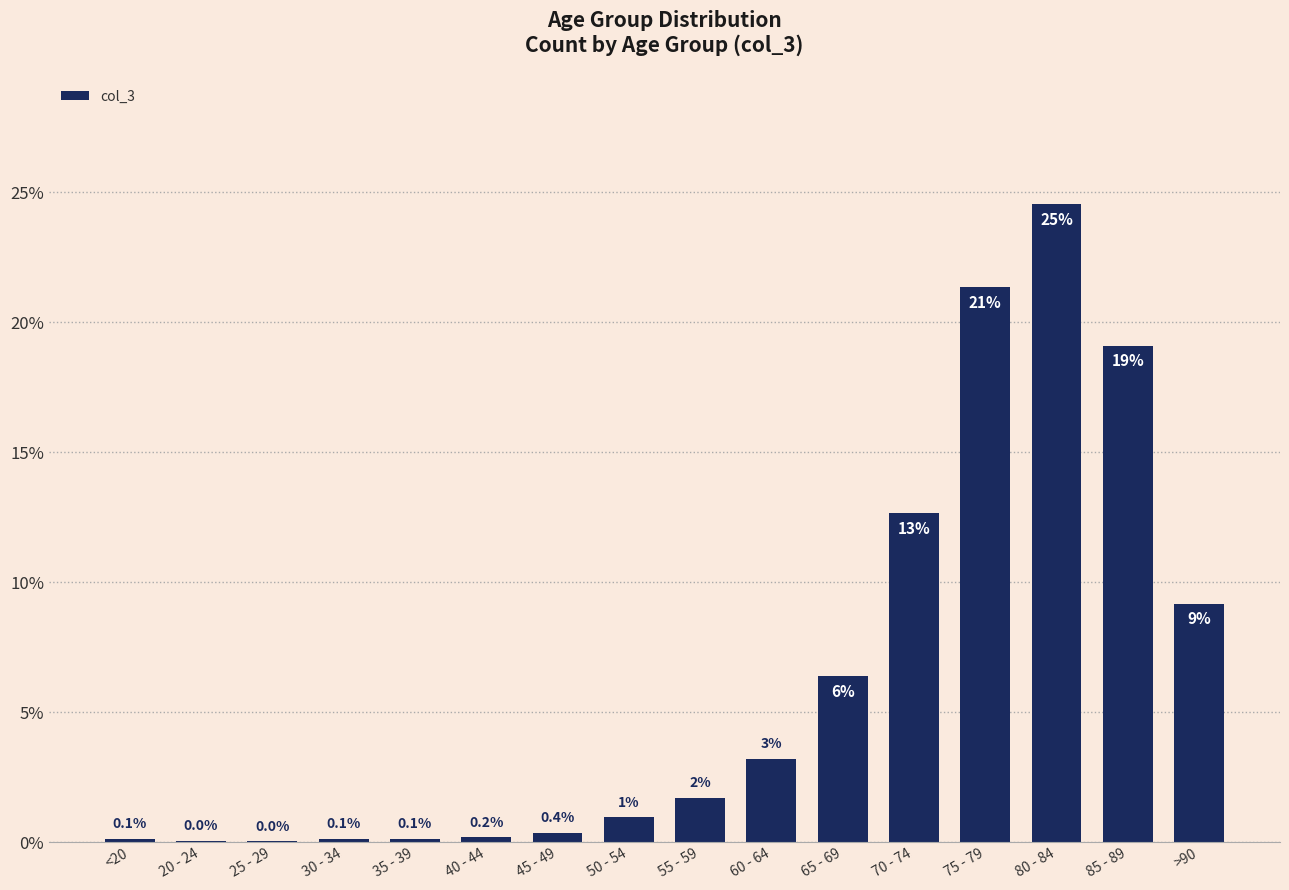

Which has a higher value, 40 - 44 or 60 - 64?

60 - 64